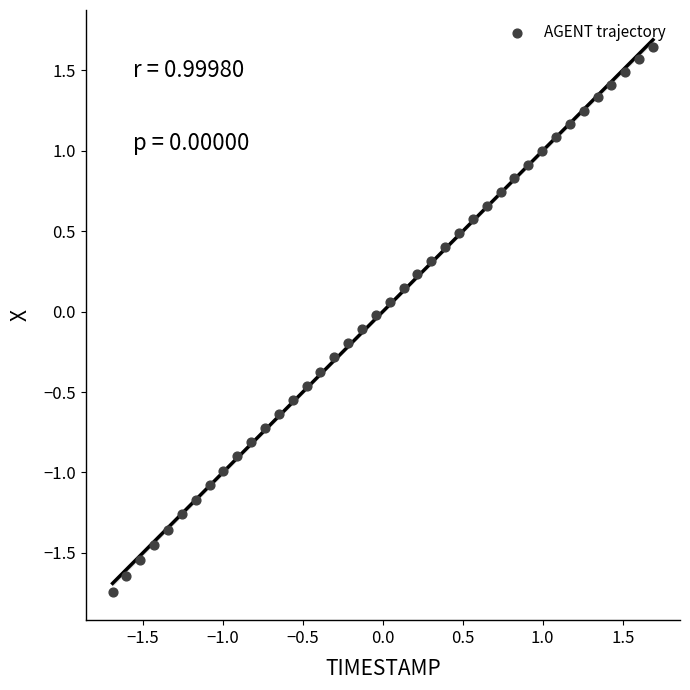

What is the range of Y values (max minus min)?

3.4